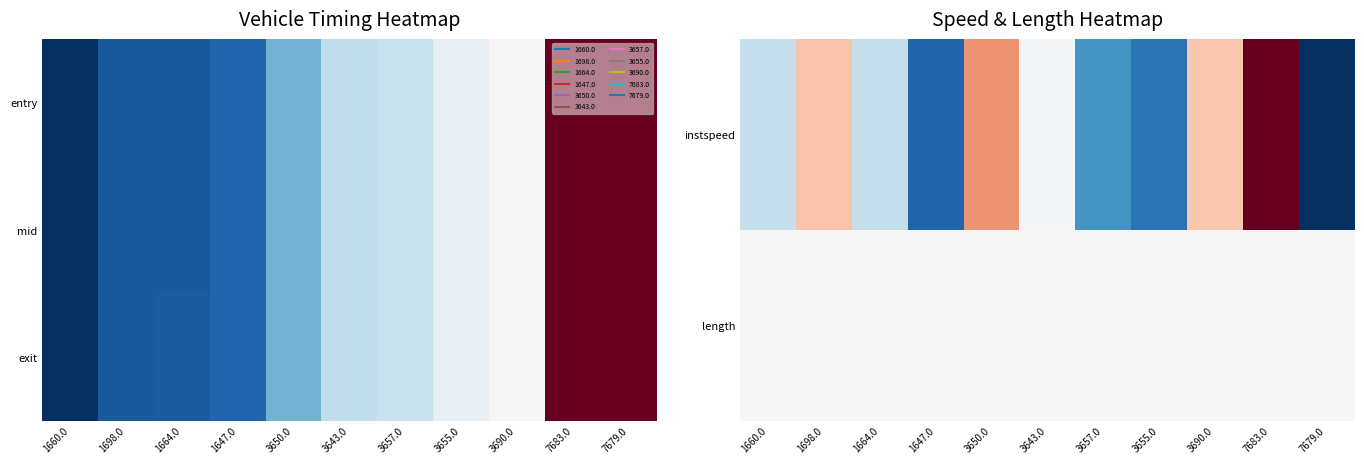

The value of length at 1660.0 is 0.3. True or false?

False